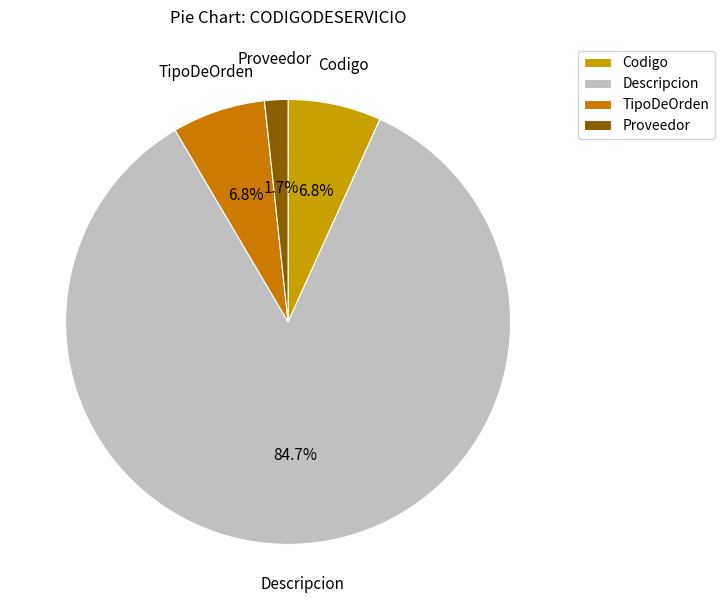

Is the sum of Proveedor and Descripcion greater than half?

Yes